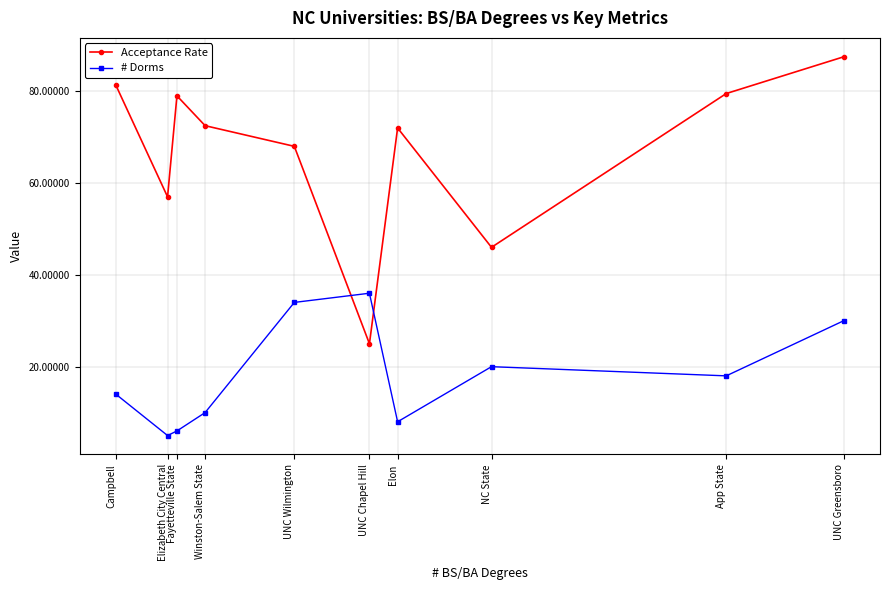

Where do Acceptance Rate and # Dorms first cross each other?

UNC Wilmington and UNC Chapel Hill